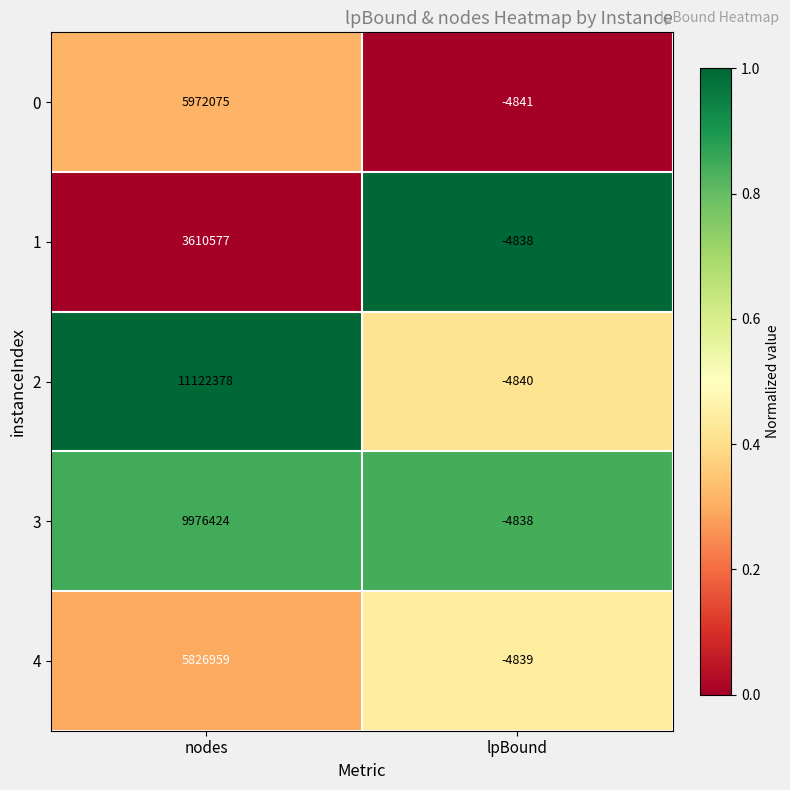

What is the average value of the 1 series?

1802870